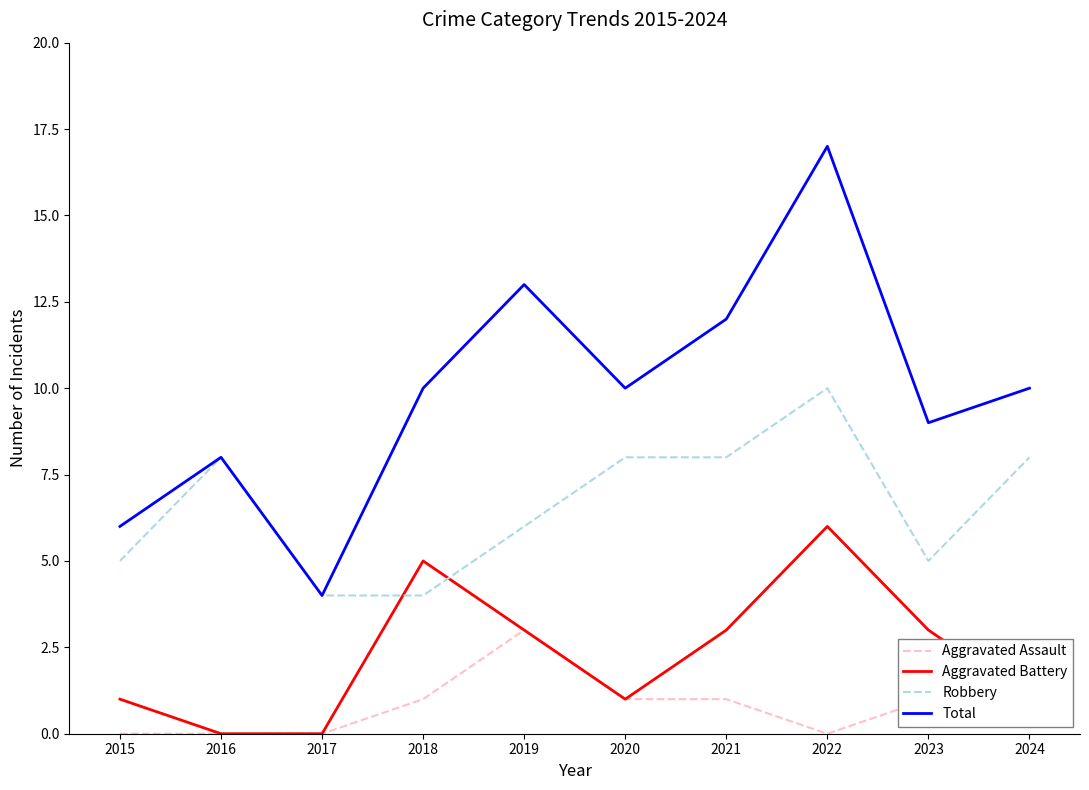

What is the spread (max minus min) of values at 2015?

6